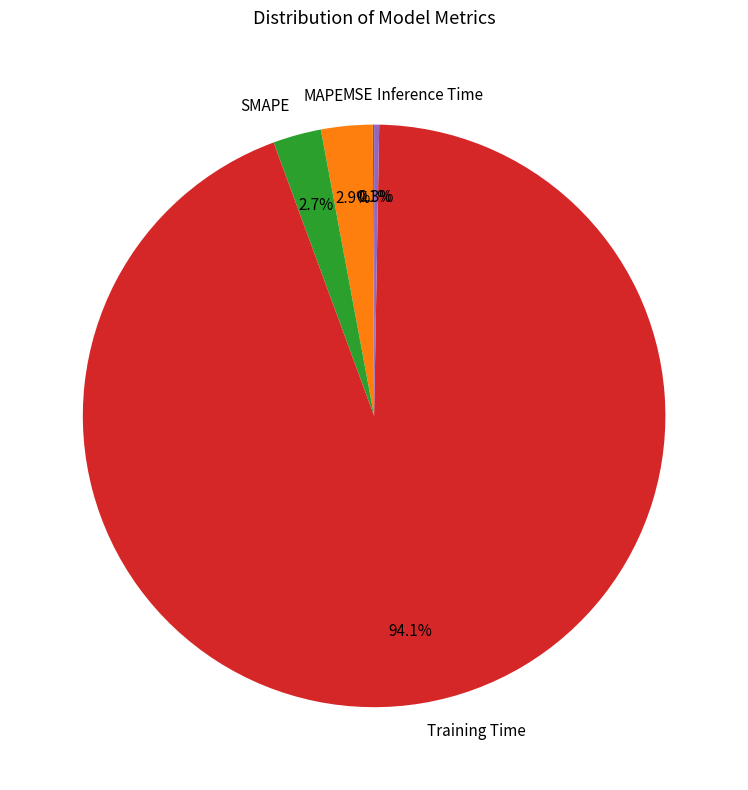

Does Training Time represent more than half of the total?

Yes